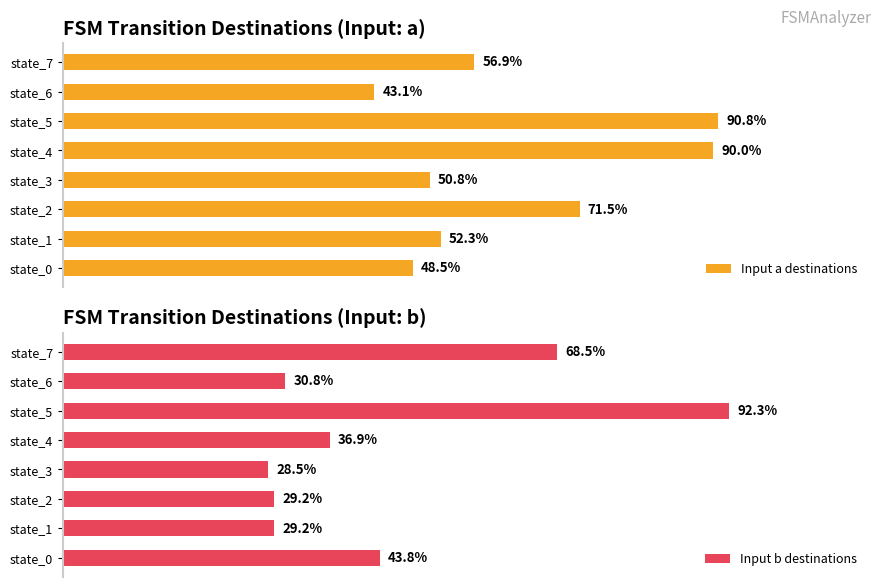

Which category has the highest value in the Input a destinations series?

state_5